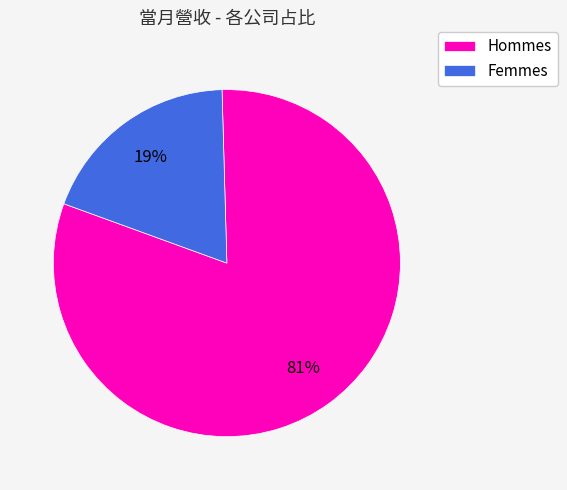

Combined, do Hommes and Femmes account for over 50%?

Yes